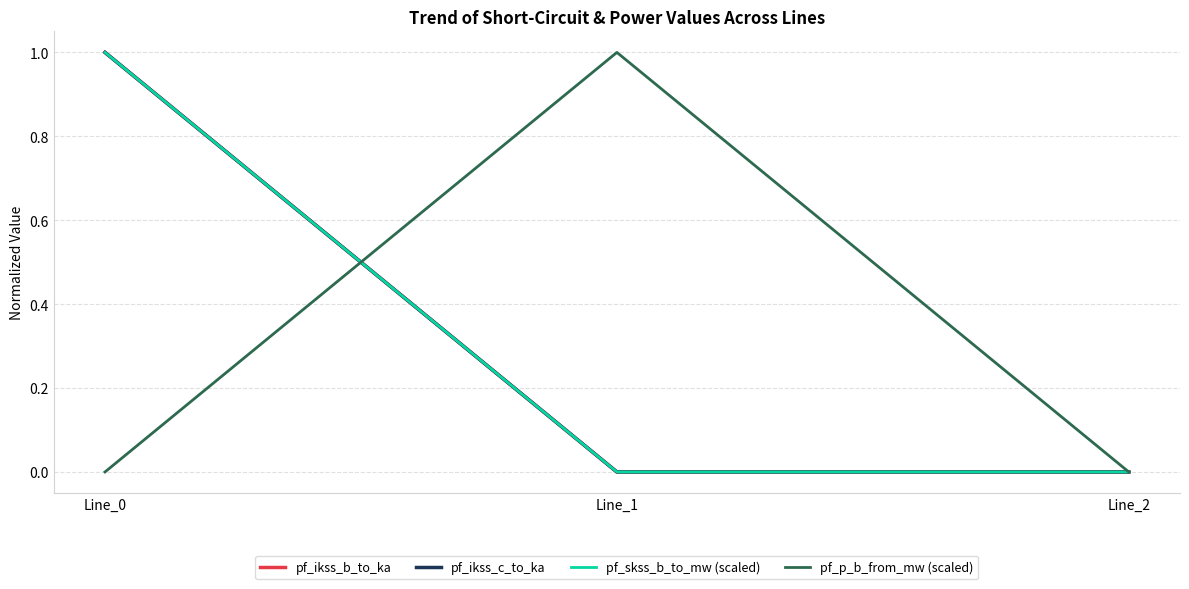

At which category is the sum across all series the highest?

Line_0